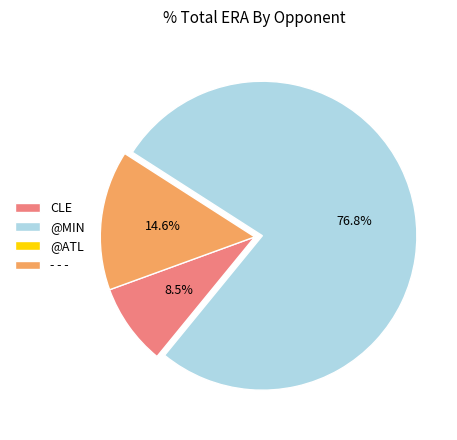

What is the majority slice?

@MIN